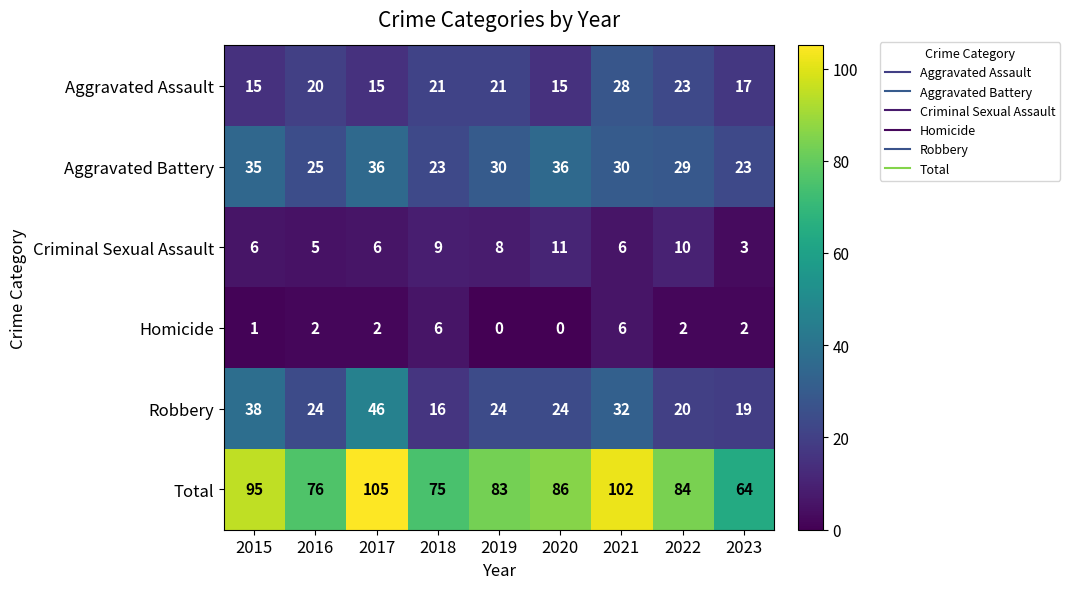

Which series has the largest total across all categories?

Total